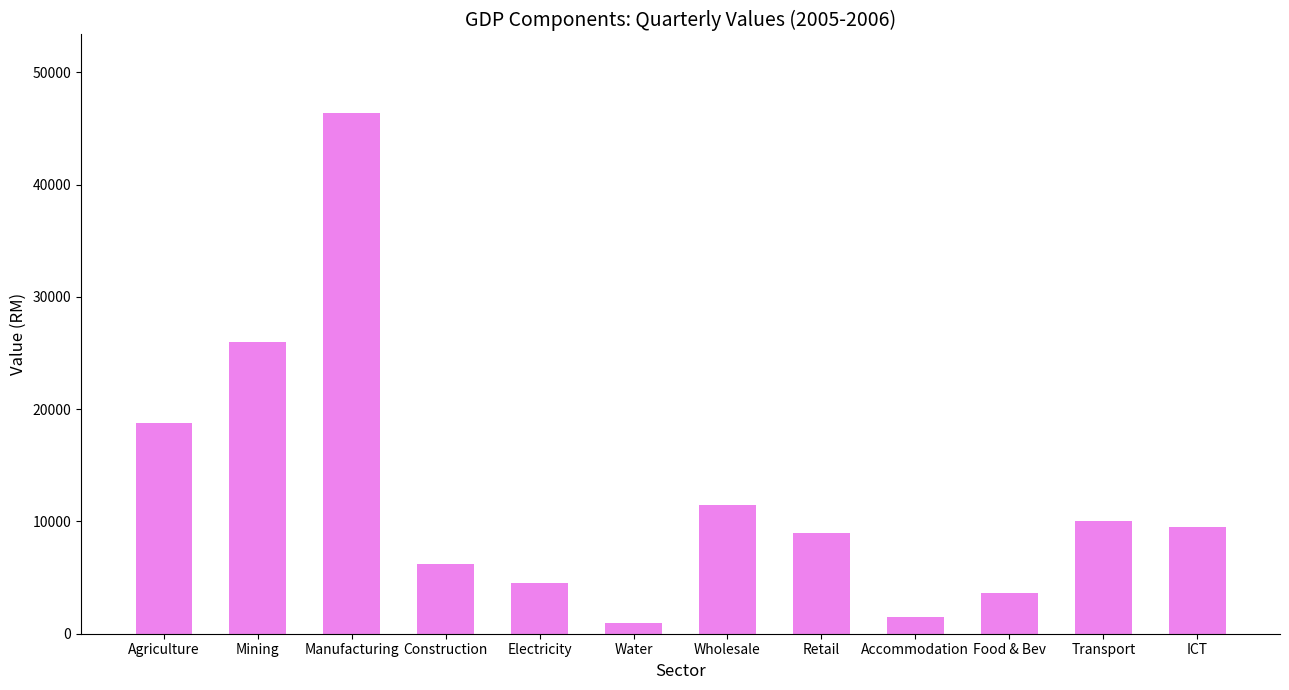

What value does the data have at Accommodation?

1499.4